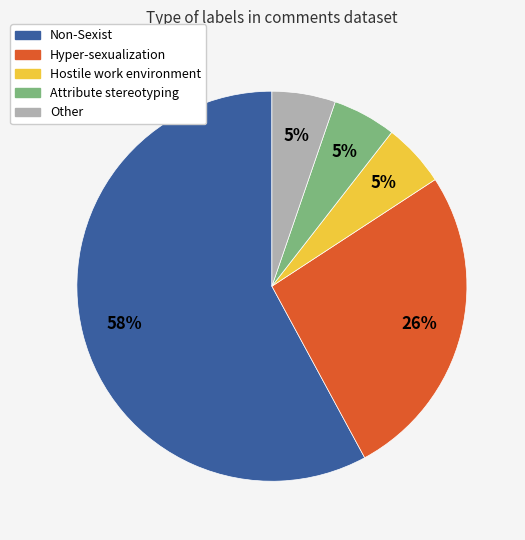

What is the ratio of the value at Non-Sexist to the value at Hyper-sexualization?

2.2